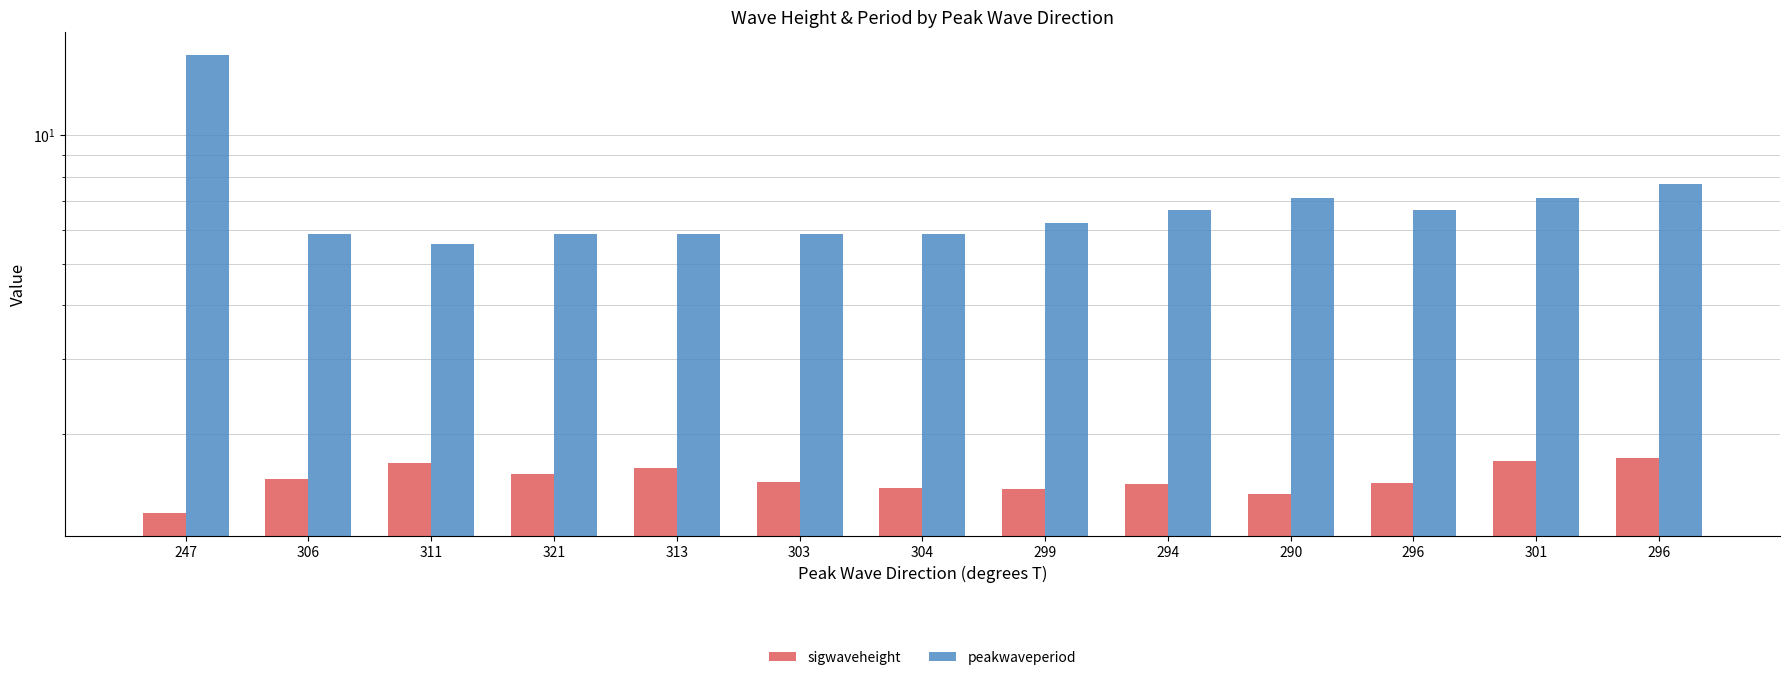

Rank the series by their average value, from lowest to highest.

sigwaveheight, peakwaveperiod